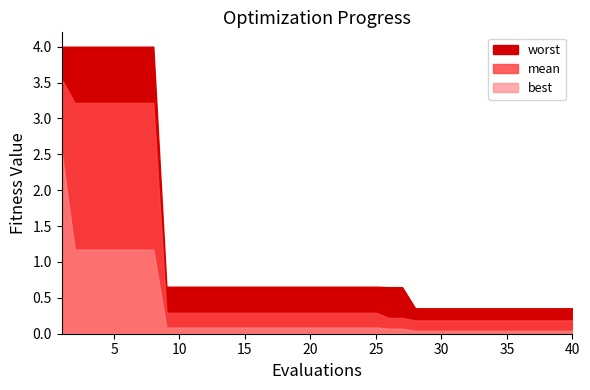

What is the approximate value of worst at 26?

0.6